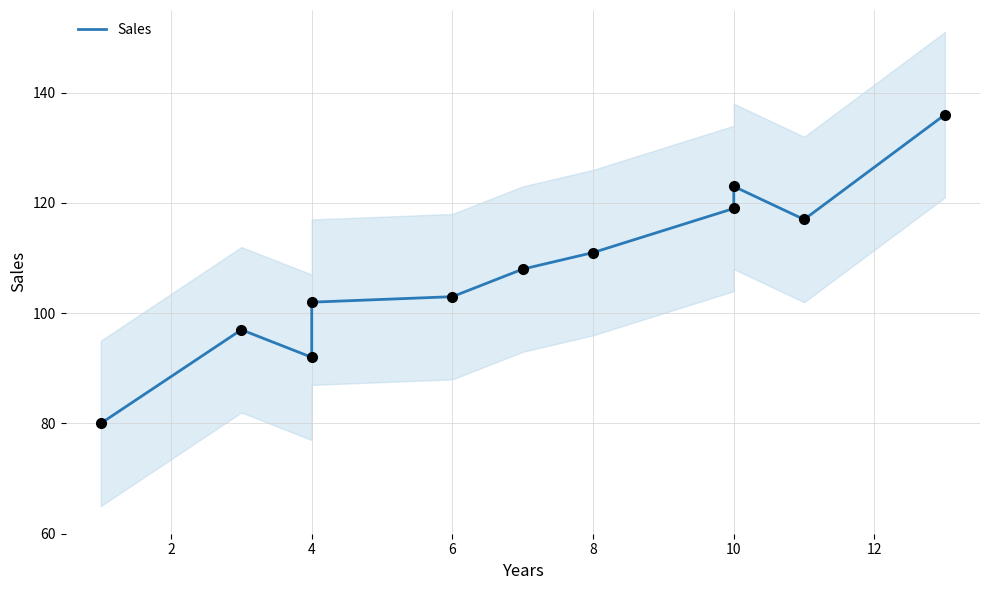

What is the ratio of the value at 6 to the value at 4?

1.1